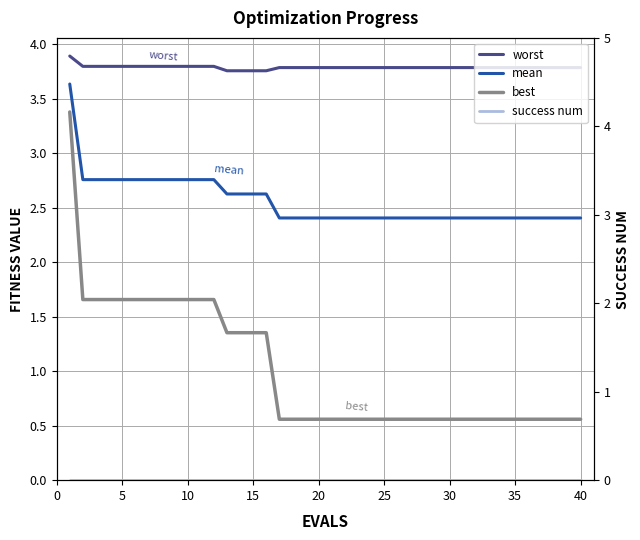

Reading right to left, what are all the values shown in this chart?

worst: 3.8	3.8	3.8	3.8	3.8	3.8	3.8	3.8	3.8	3.8	3.8	3.8	3.8	3.8	3.8	3.8	3.8	3.8	3.8	3.8	3.8	3.8	3.8	3.8	3.8	3.8	3.8	3.8	3.8	3.8	3.8	3.8	3.8	3.8	3.8	3.8	3.8	3.8	3.8	3.9
mean: 2.4	2.4	2.4	2.4	2.4	2.4	2.4	2.4	2.4	2.4	2.4	2.4	2.4	2.4	2.4	2.4	2.4	2.4	2.4	2.4	2.4	2.4	2.4	2.4	2.6	2.6	2.6	2.6	2.8	2.8	2.8	2.8	2.8	2.8	2.8	2.8	2.8	2.8	2.8	3.6
best: 0.6	0.6	0.6	0.6	0.6	0.6	0.6	0.6	0.6	0.6	0.6	0.6	0.6	0.6	0.6	0.6	0.6	0.6	0.6	0.6	0.6	0.6	0.6	0.6	1.4	1.4	1.4	1.4	1.7	1.7	1.7	1.7	1.7	1.7	1.7	1.7	1.7	1.7	1.7	3.4
success num: 0.0	0.0	0.0	0.0	0.0	0.0	0.0	0.0	0.0	0.0	0.0	0.0	0.0	0.0	0.0	0.0	0.0	0.0	0.0	0.0	0.0	0.0	0.0	0.0	0.0	0.0	0.0	0.0	0.0	0.0	0.0	0.0	0.0	0.0	0.0	0.0	0.0	0.0	0.0	0.0